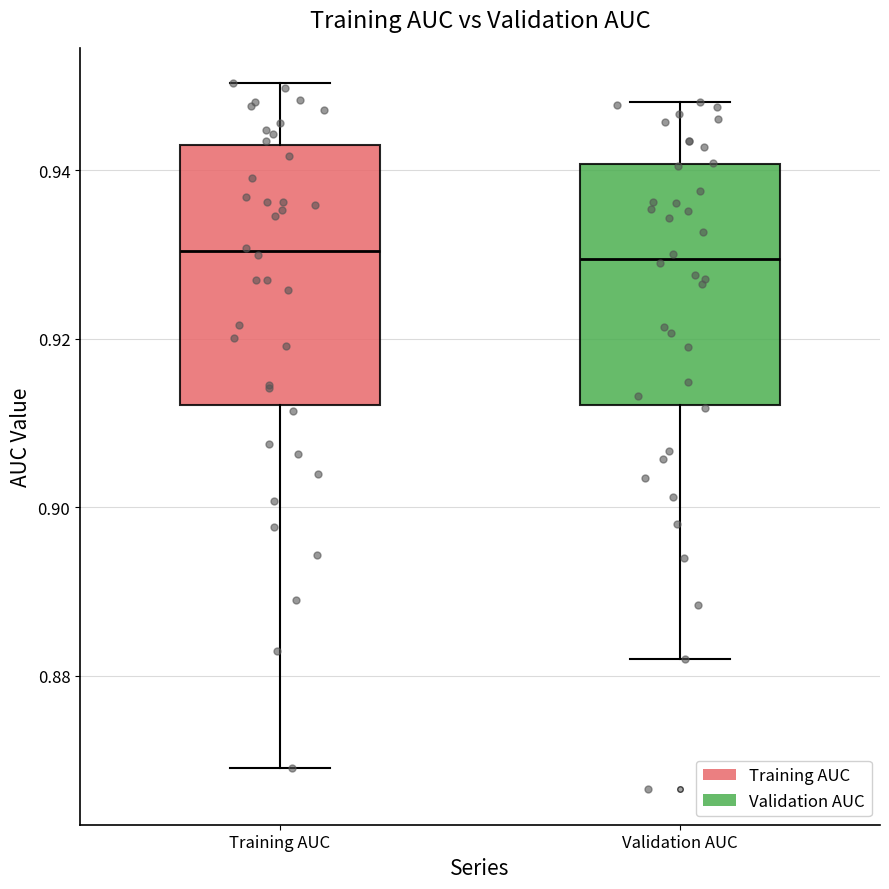

Reading left to right, transcribe this box plot: for each box, give where its median line is, the range the box spans, and where its two whiskers end, as read against the y-axis. The values are not printed on the chart, so give them approximately, as read against the axis.

Training AUC: median 0.930, box 0.912 to 0.942, whiskers 0.870 to 0.950
Validation AUC: median 0.930, box 0.912 to 0.940, whiskers 0.882 to 0.948